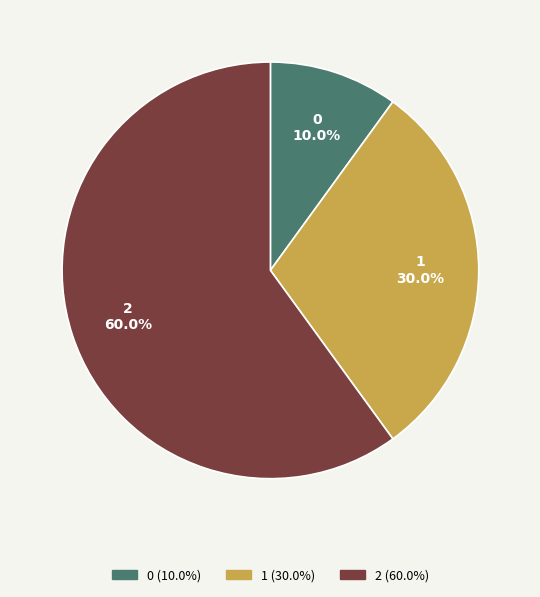

What is the total percentage of 2 and 0?

70.0%